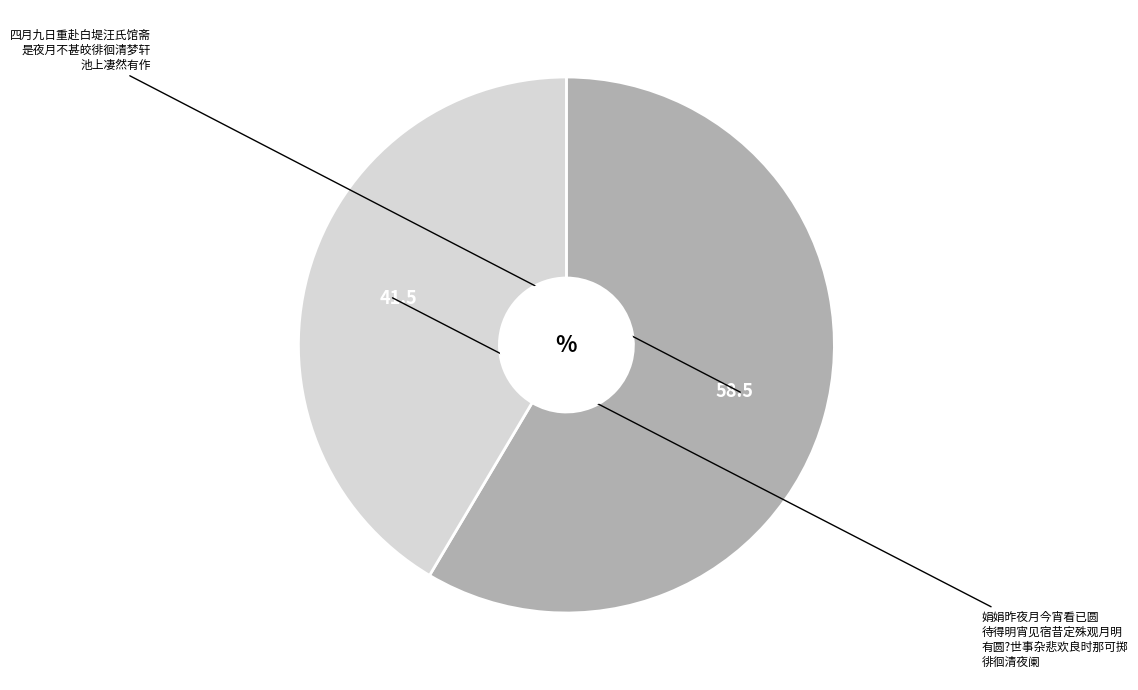

What is the smallest slice in the pie chart?

娟娟昨夜月今宵看已圆待得明宵见宿昔定殊观月明有圆?世事杂悲欢良时那可掷徘徊清夜阑